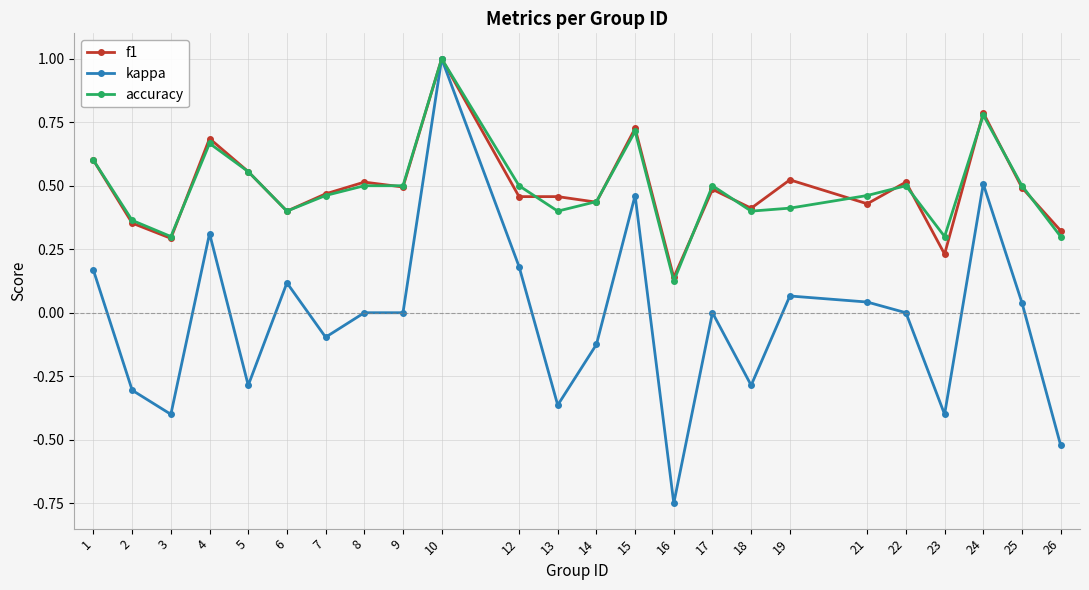

True or false: accuracy has a value of 0.4 at 6.

True